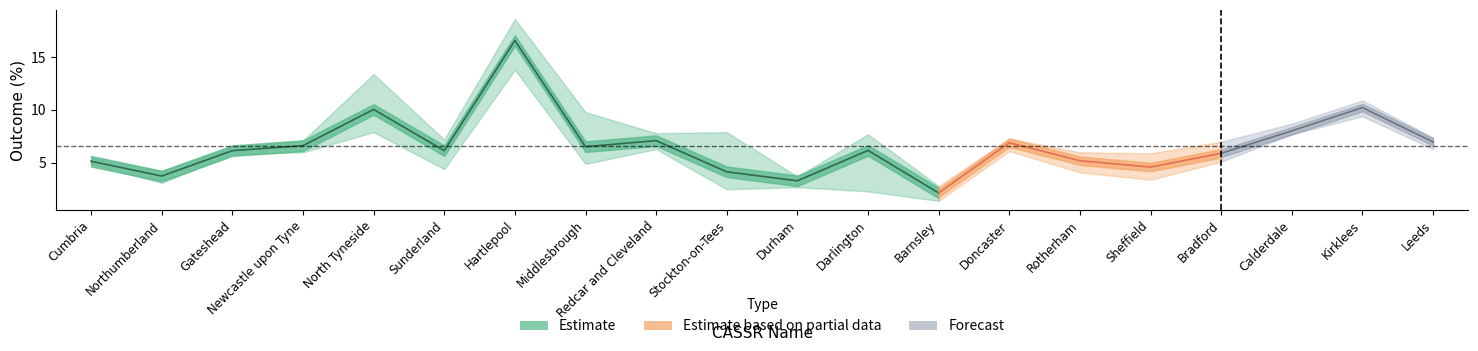

Does the chart have visible grid lines?

No